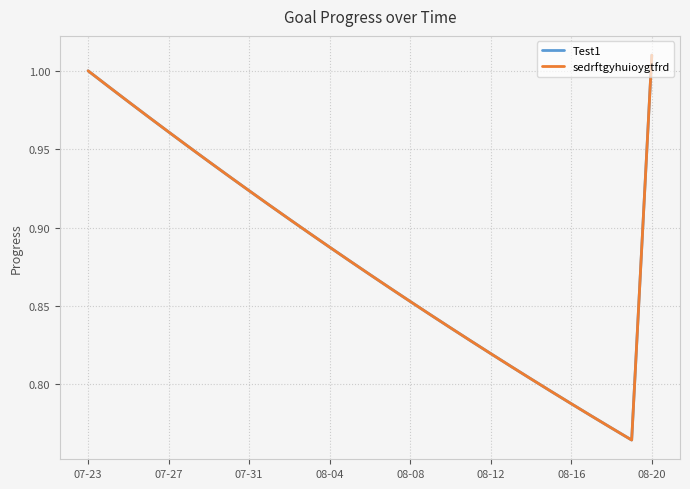

Does the chart display data point markers on the line(s)?

No